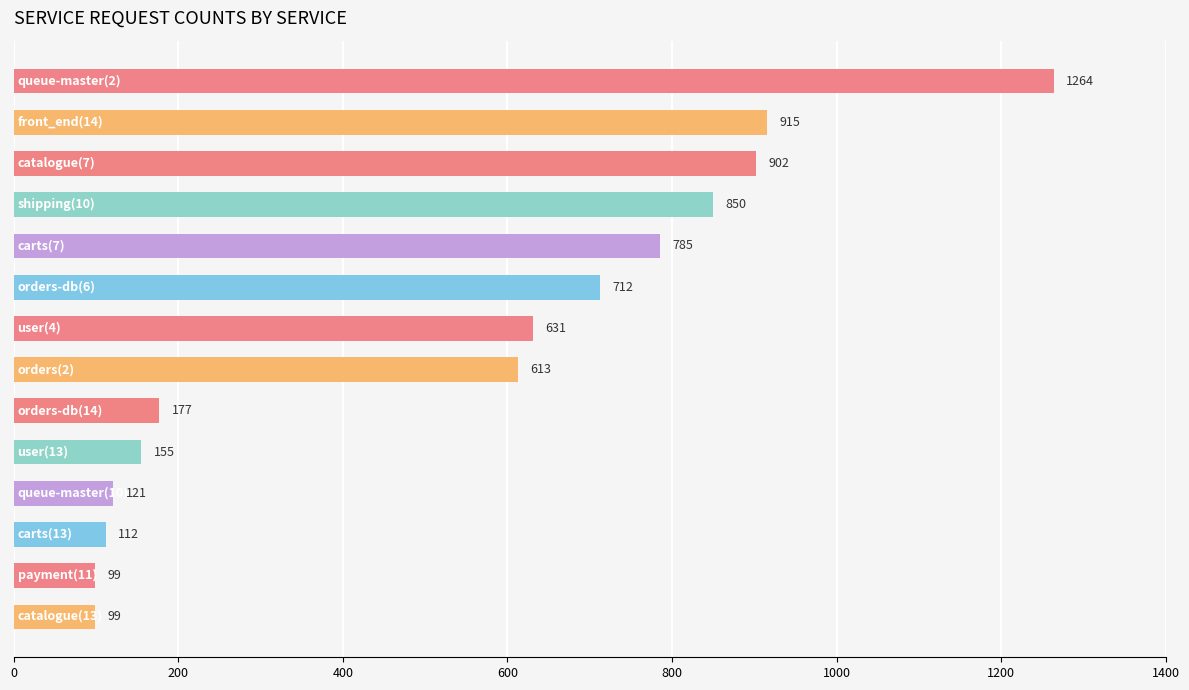

What is the value of the 9th bar from the top?

177